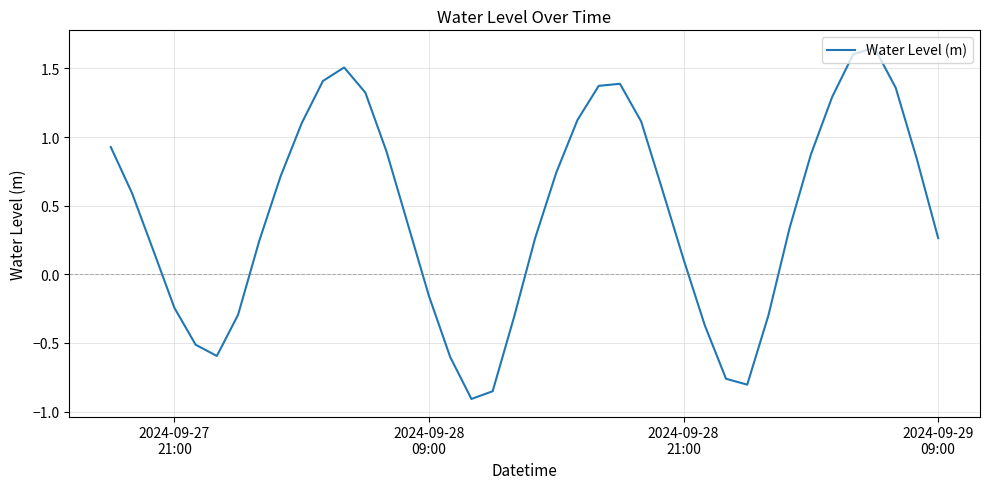

What is the difference between the maximum and minimum values?

2.6